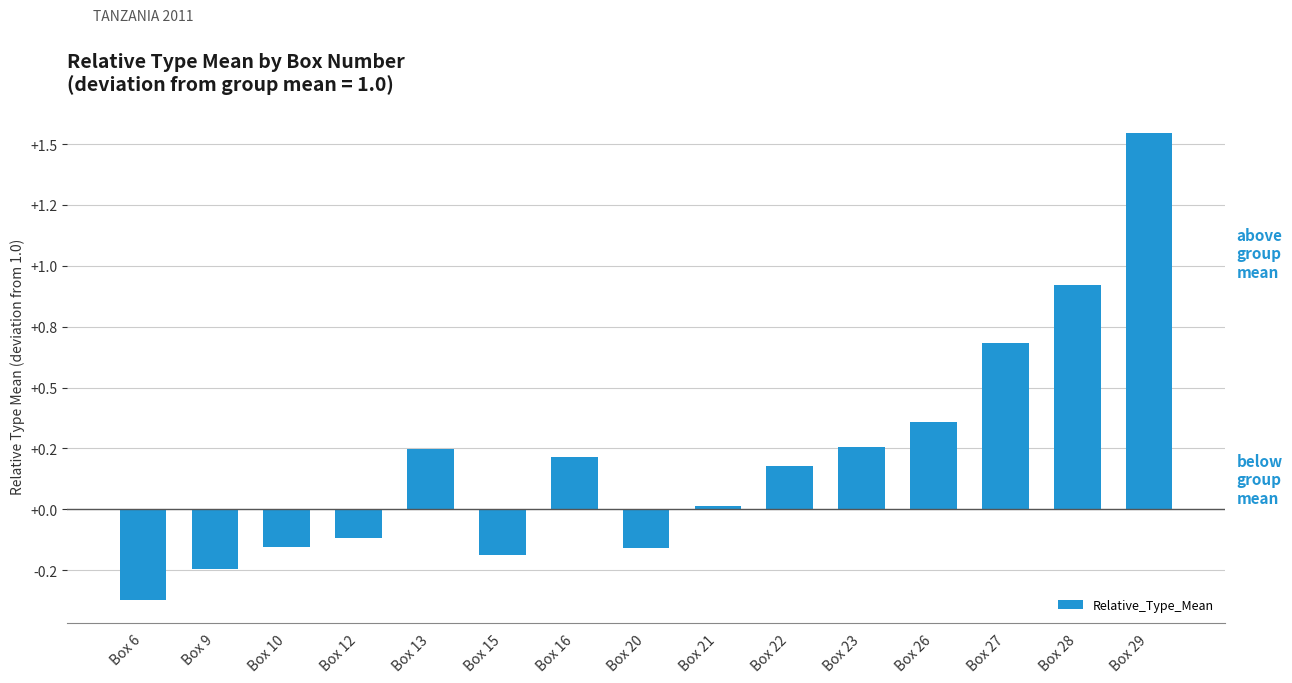

Does the chart contain any negative values?

Yes